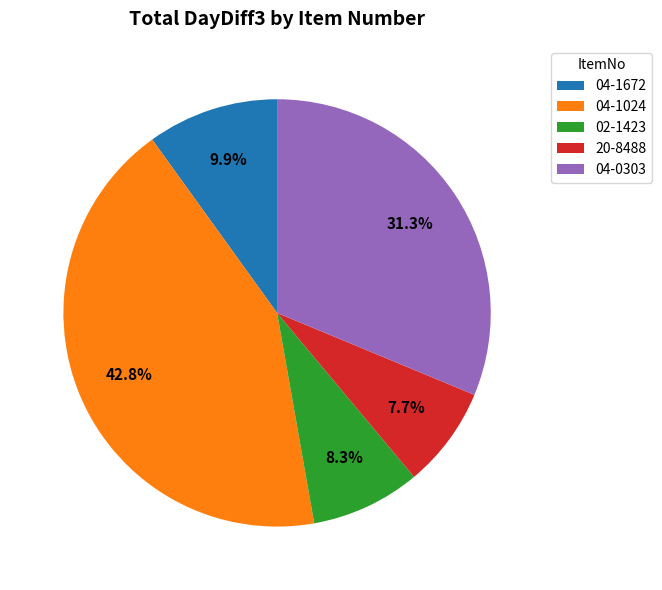

Which has a higher value, 20-8488 or 04-1672?

04-1672